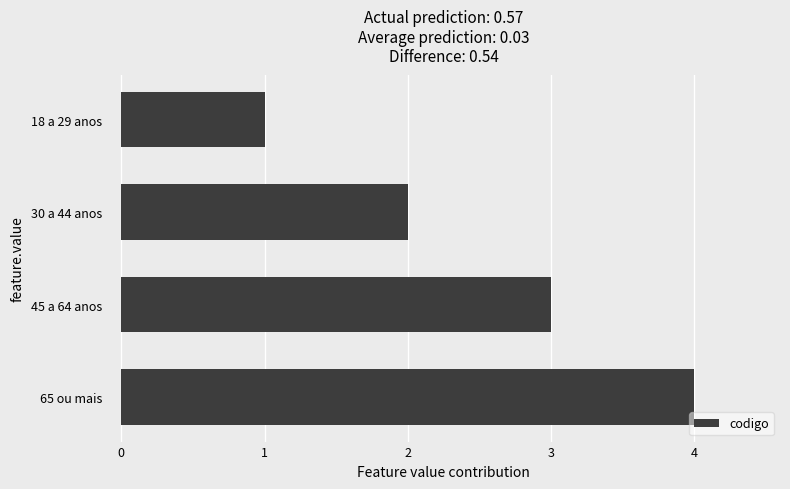

Where is the data nearest to the value 2?

30 a 44 anos